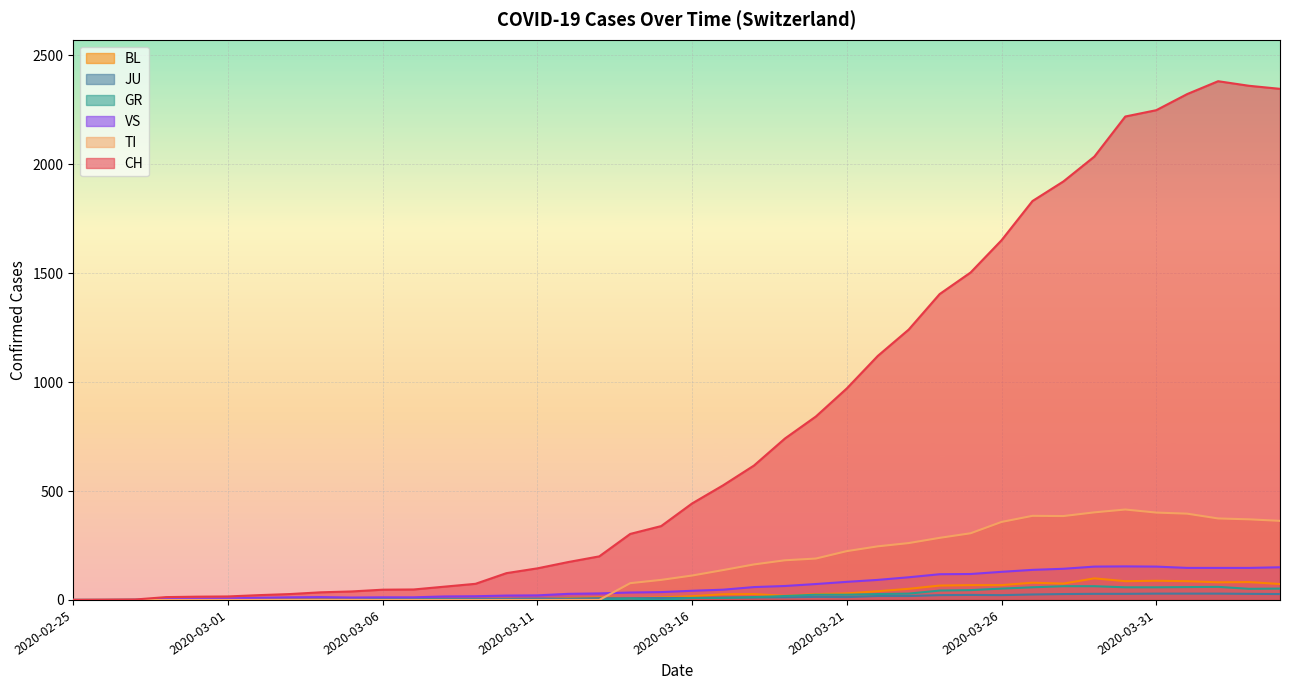

What position from the right is 2020-03-29?

7